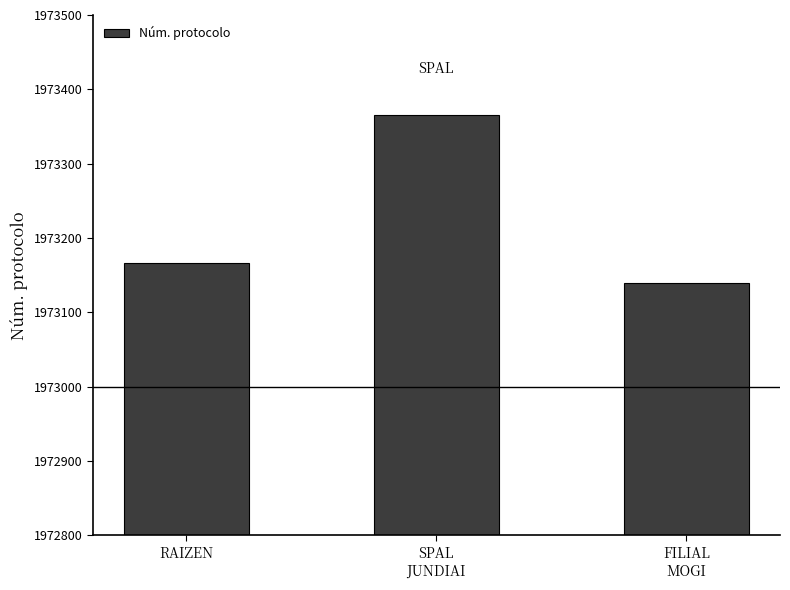

Reading left to right, list all the values displayed in this chart.

RAIZEN=1973167	SPAL
JUNDIAI=1973366	FILIAL
MOGI=1973140